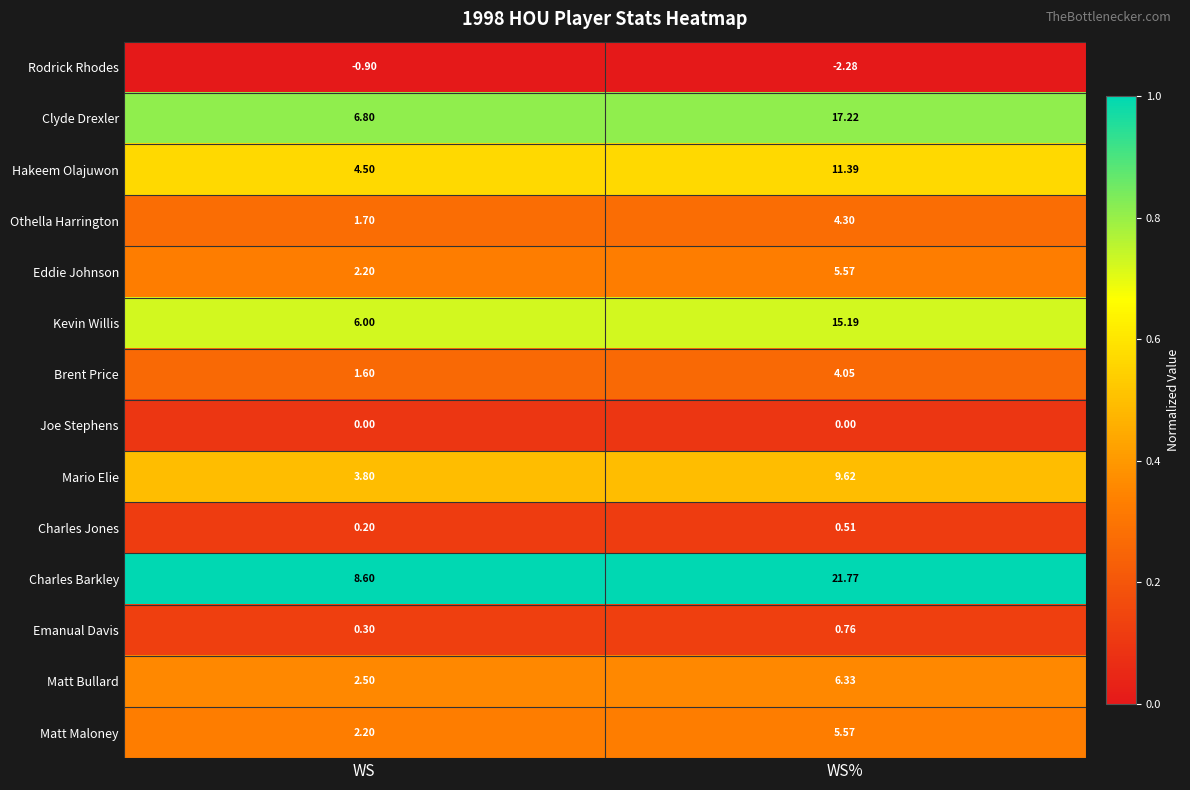

Which series has the widest spread of values?

Charles Barkley